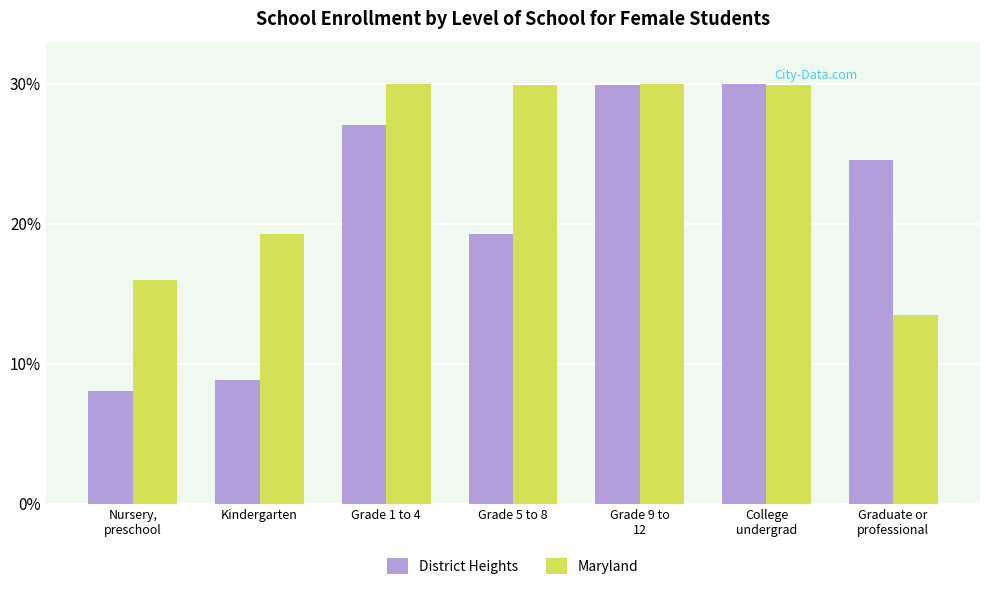

What is the difference between the maximum and minimum values in the Maryland series?

16.5